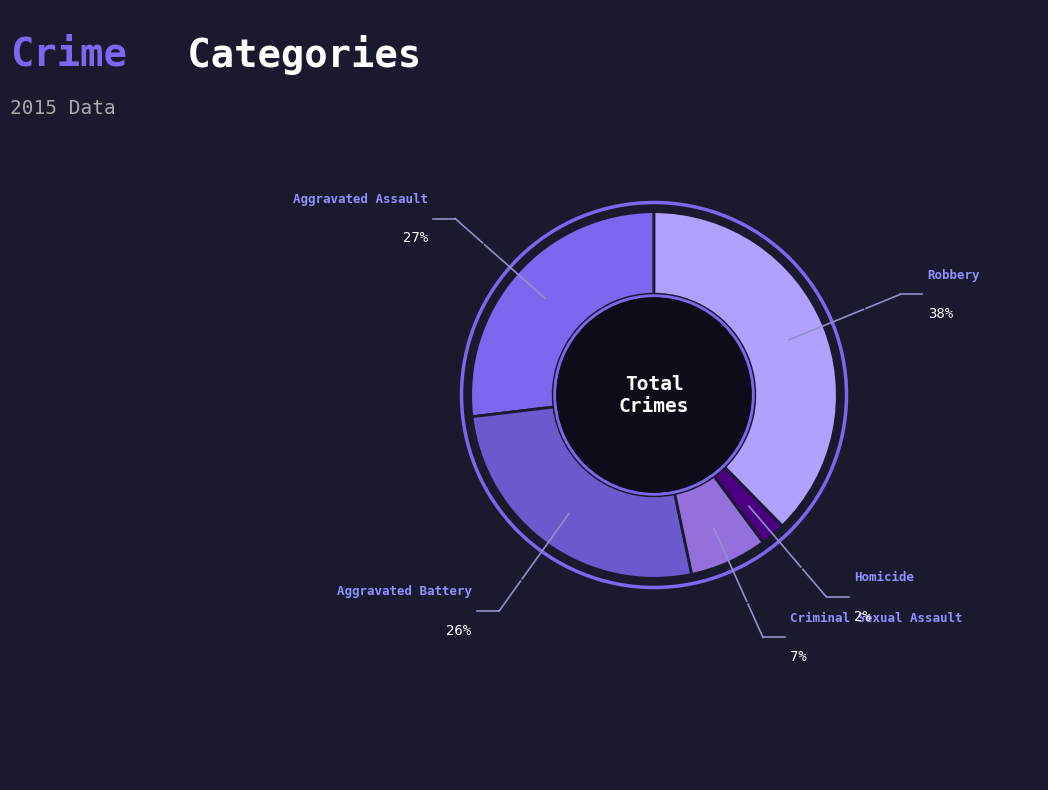

Which slice is the smallest?

Homicide